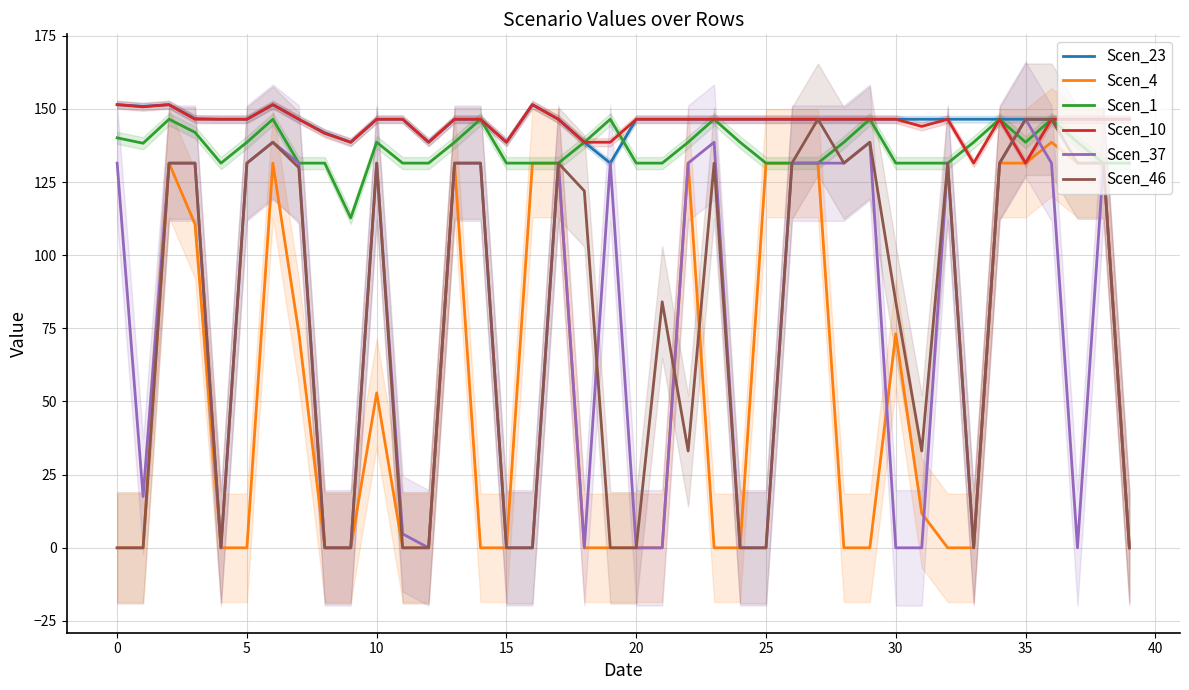

At 20, list the series in order from largest to smallest.

Scen_23, Scen_10, Scen_1, Scen_37, Scen_46, Scen_4